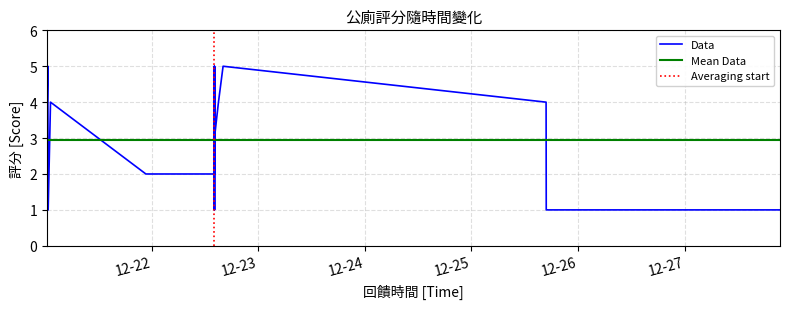

Which label corresponds to the largest value in the chart?

2024-12-21 00:32:56